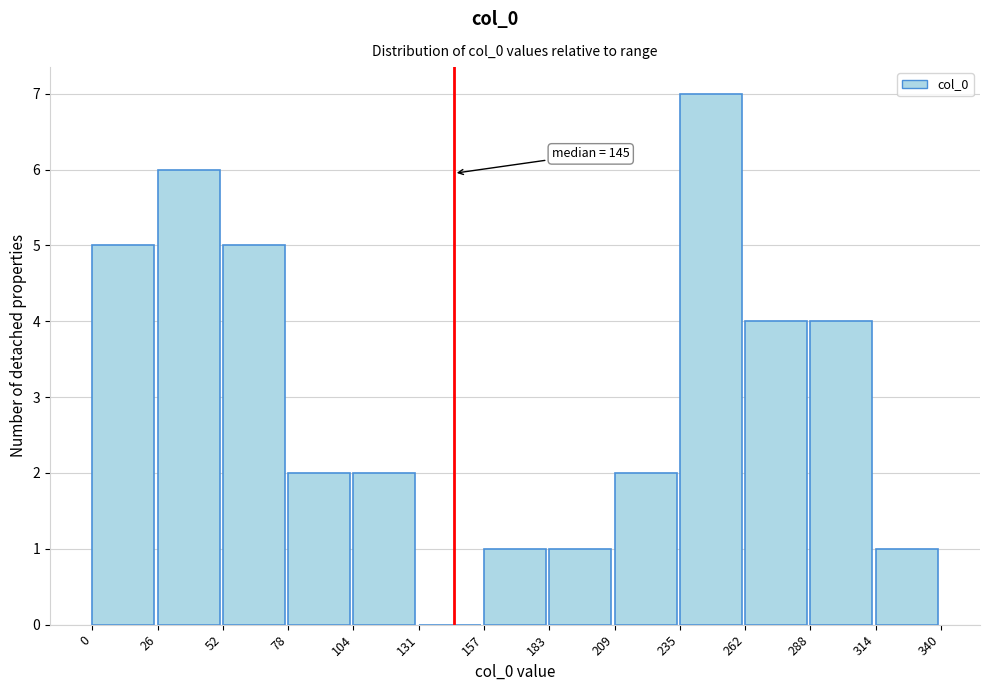

Which range on the x-axis has the tallest bar?

235 to 262